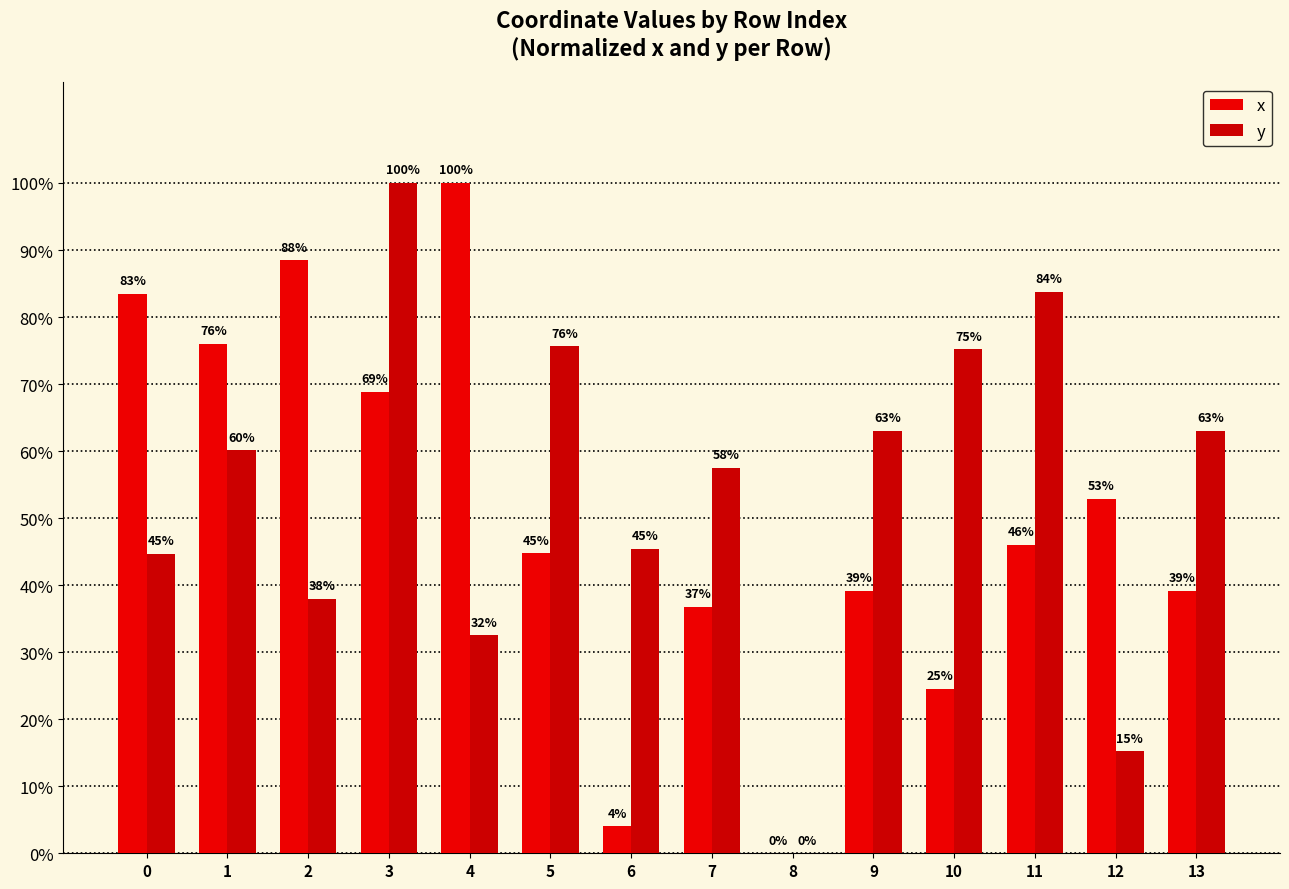

How many groups of bars are there?

14